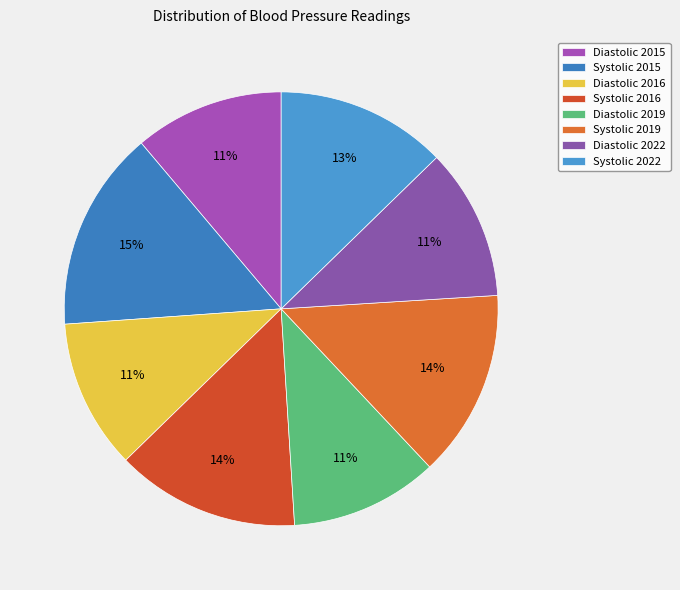

To the nearest percent, what is the difference between the Diastolic 2019 and Systolic 2016 slice percentages?

3%